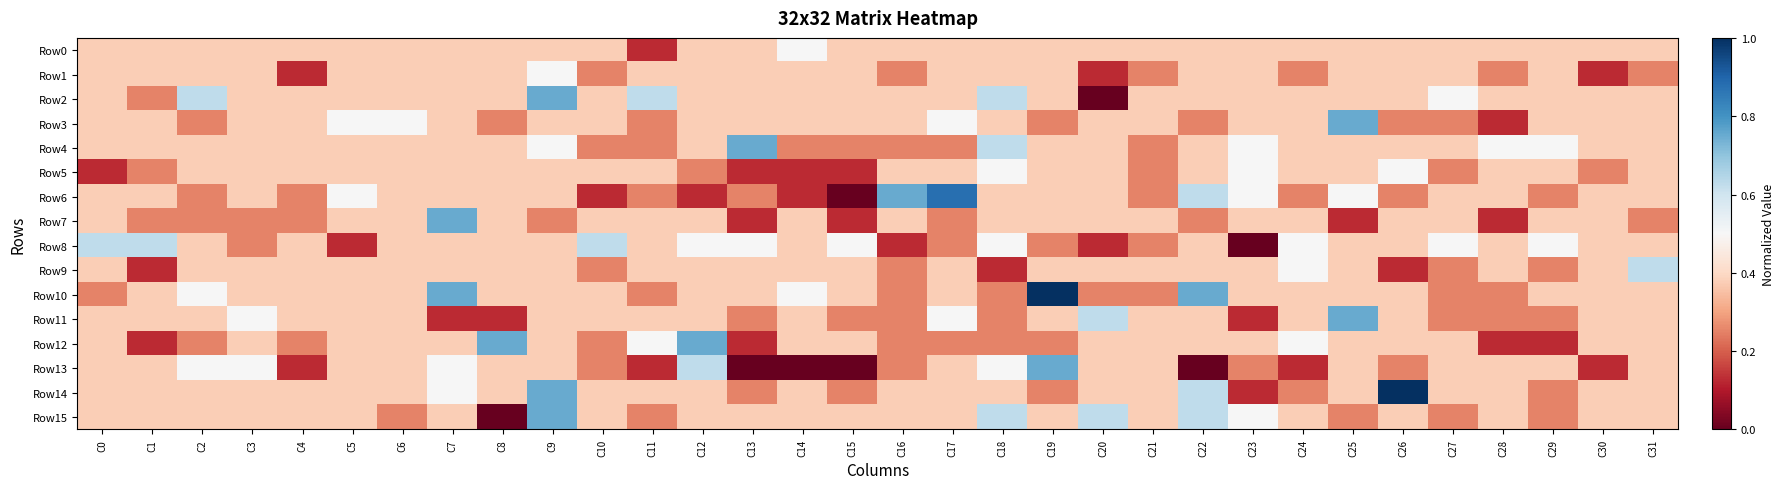

What is the spread (max minus min) of values at C16?

0.6